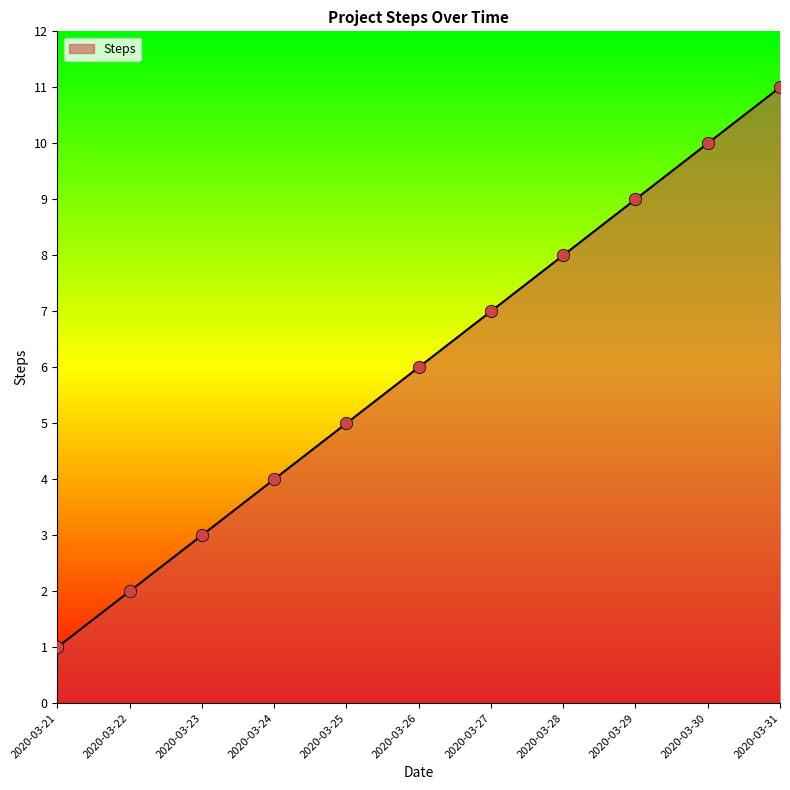

What is the change in value from 2020-03-21 to 2020-03-29?

+8